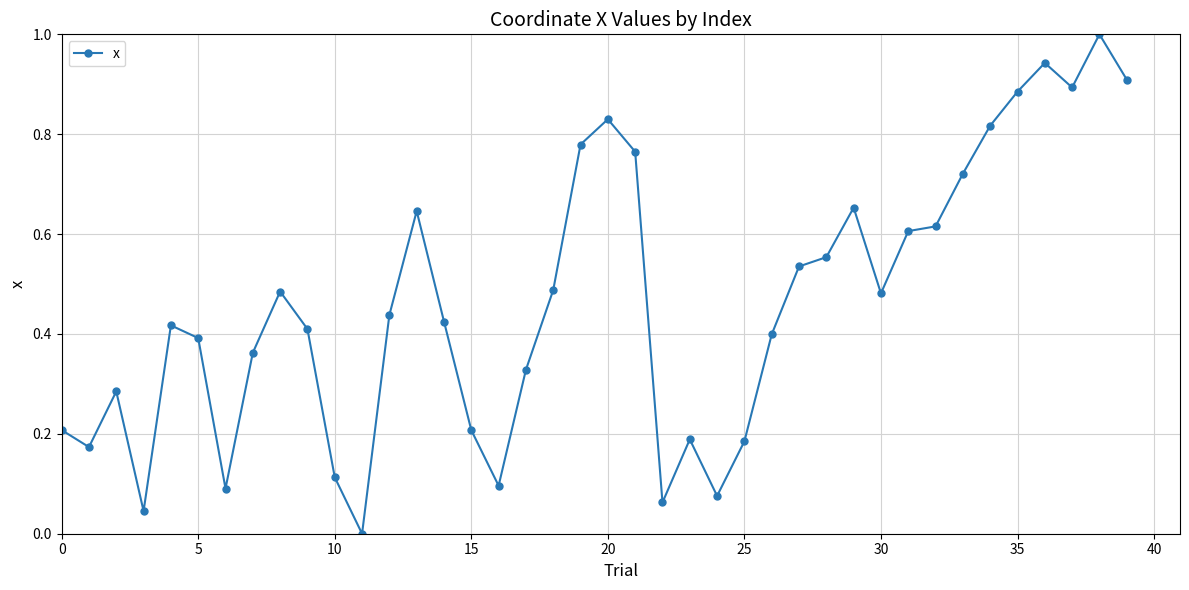

What is the greatest value displayed?

1.0